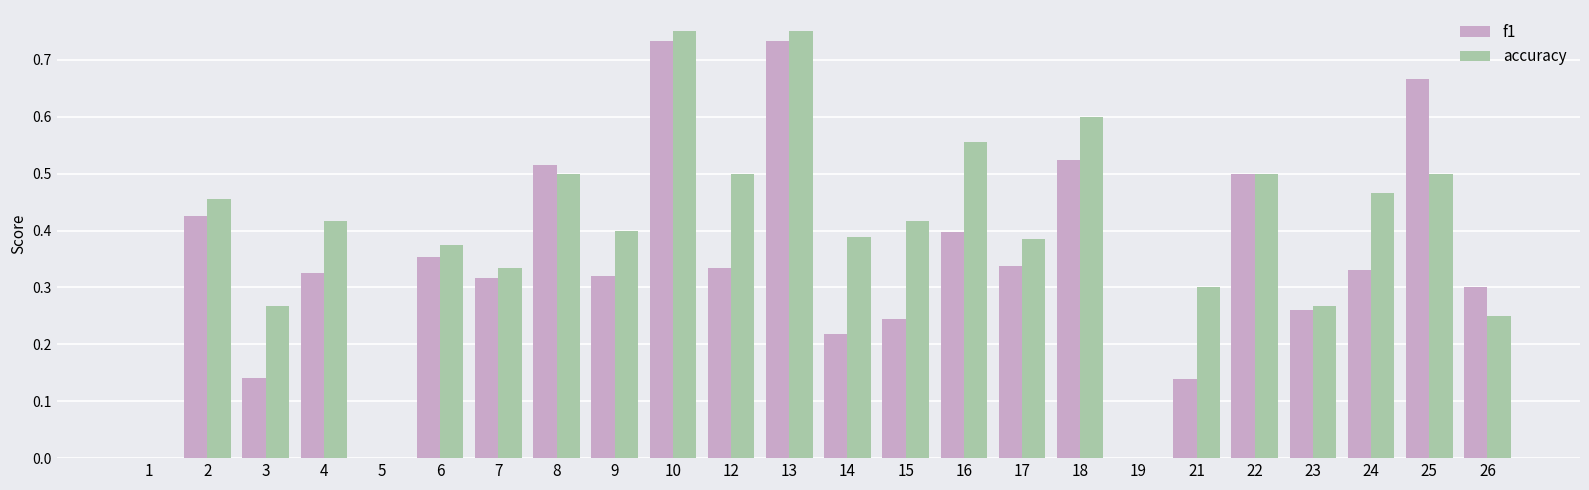

What are all the series names shown in the legend?

f1, accuracy